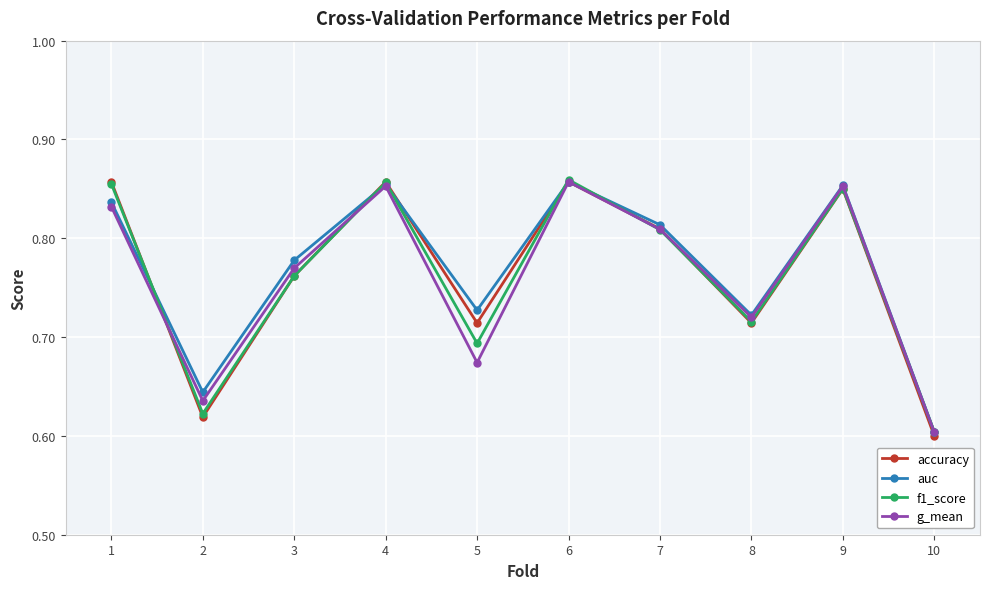

At how many categories does at least one series exceed 0?

10